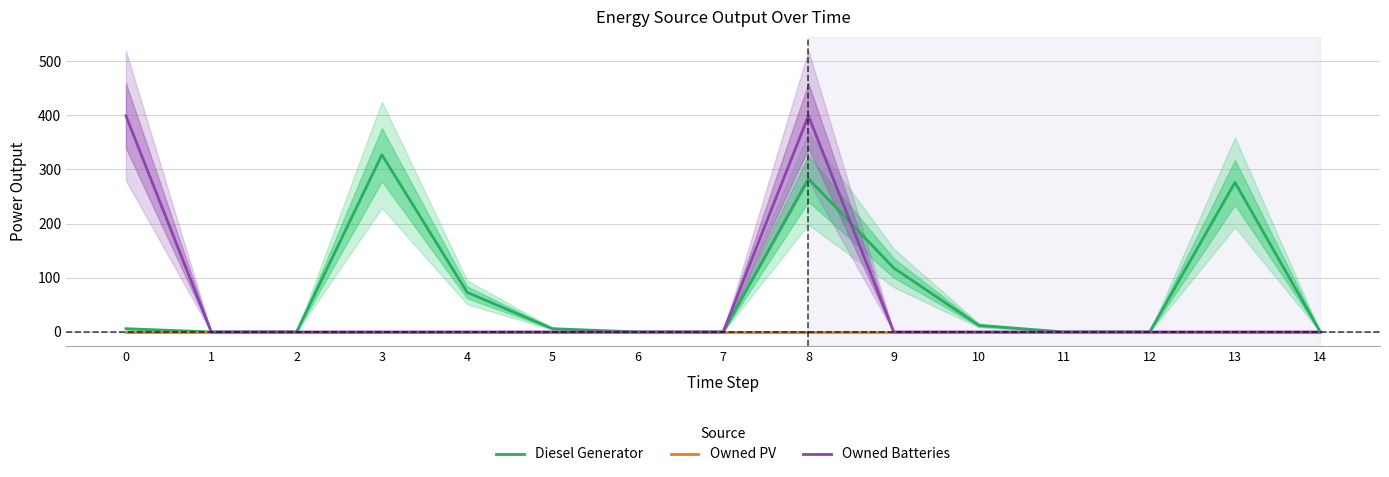

What is the maximum value shown in the chart?

399